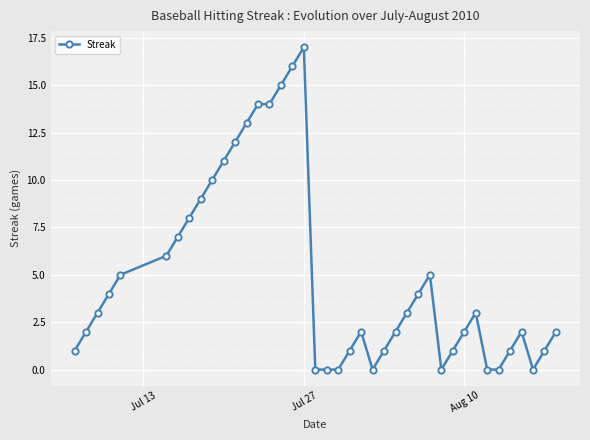

How many categories are shown in the chart?

40